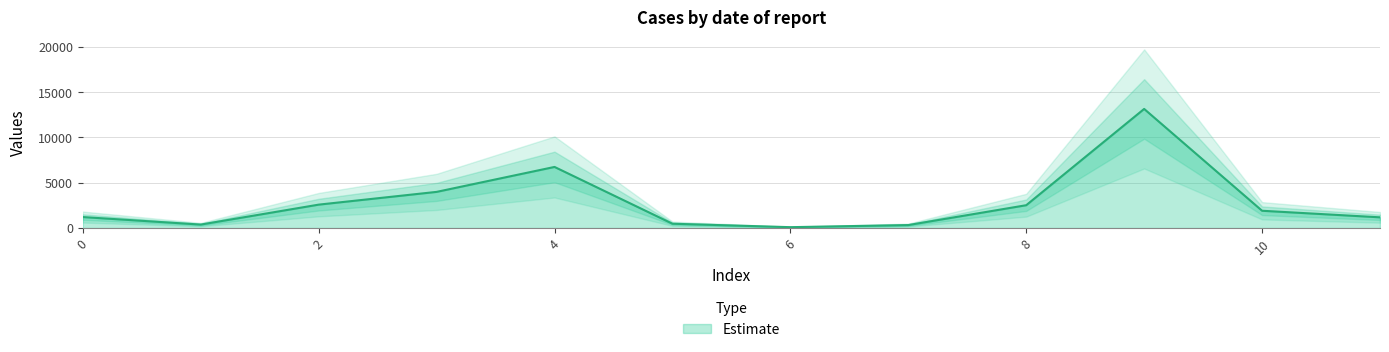

Rank the categories by value from lowest to highest.

6, 7, 1, 5, 11, 0, 10, 8, 2, 3, 4, 9